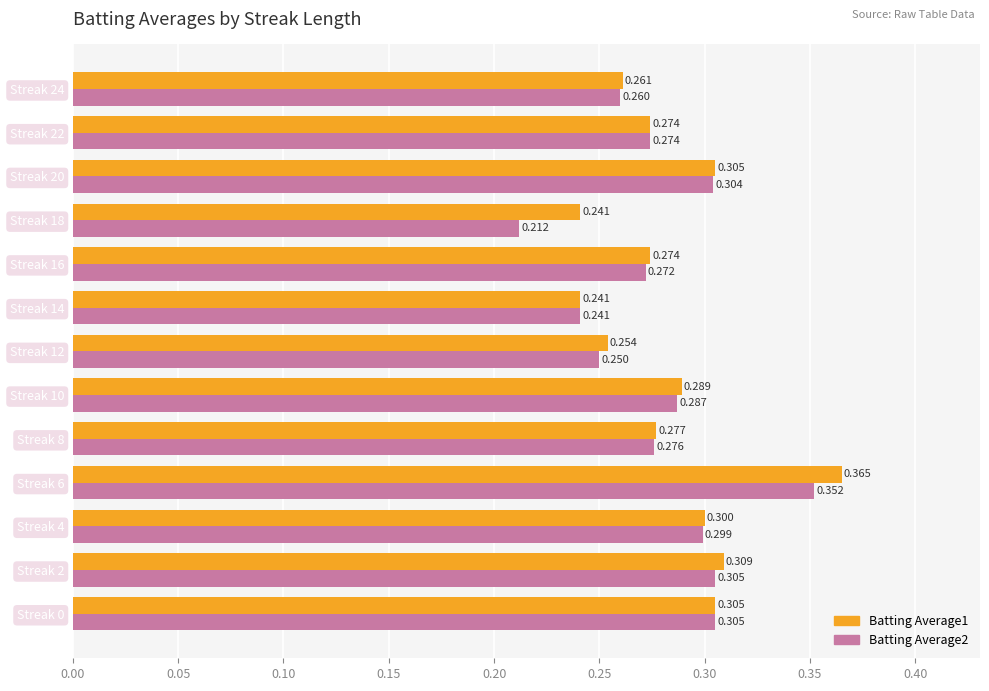

Is the value of Batting Average1 at Streak 24 greater than the value of Batting Average2 at Streak 18?

Yes